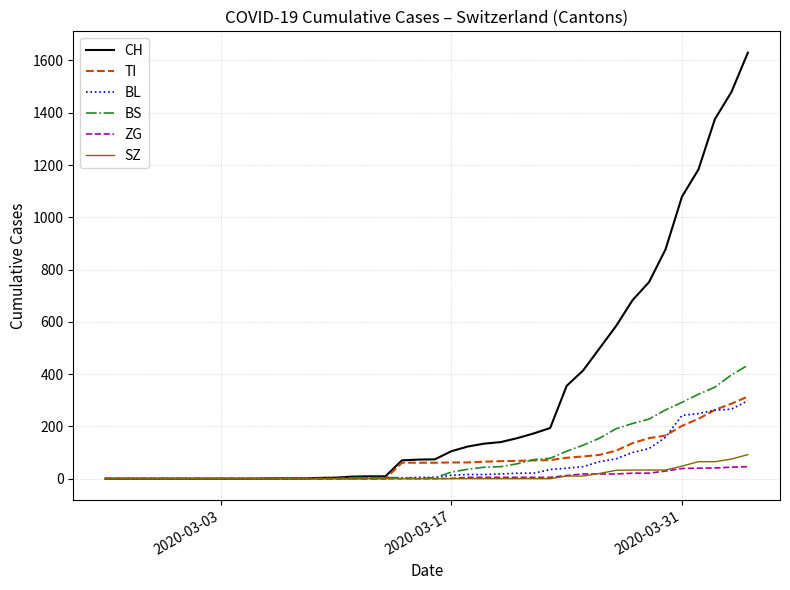

What is the highest value of the TI series?

314